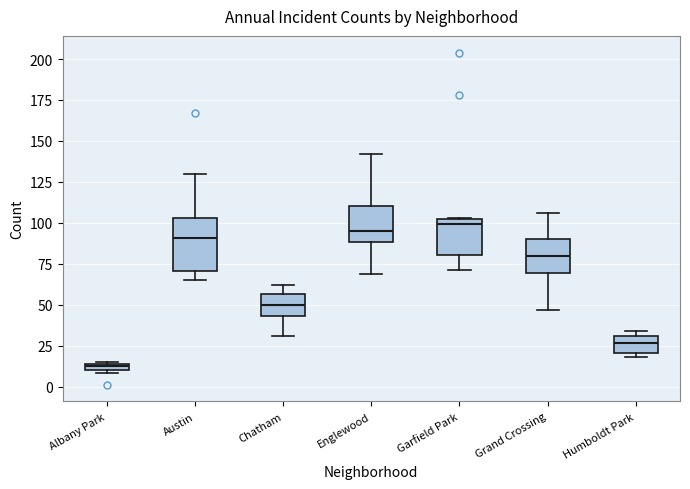

Which box is the tallest, from its lower edge to its upper edge?

Austin